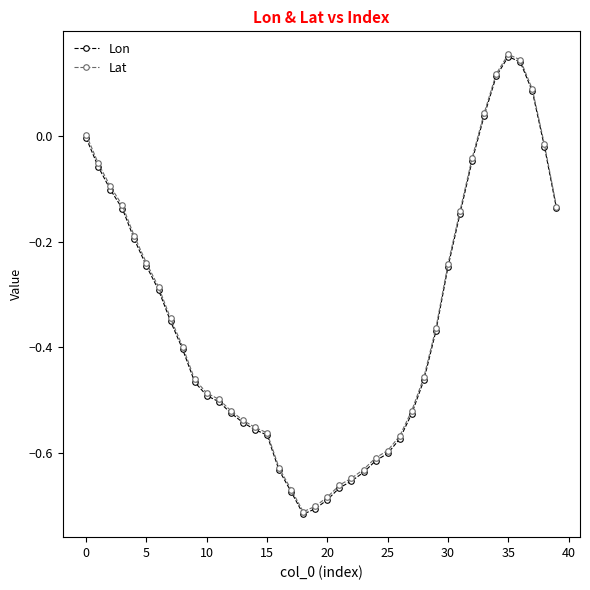

Which series has the largest range (max minus min)?

Lon